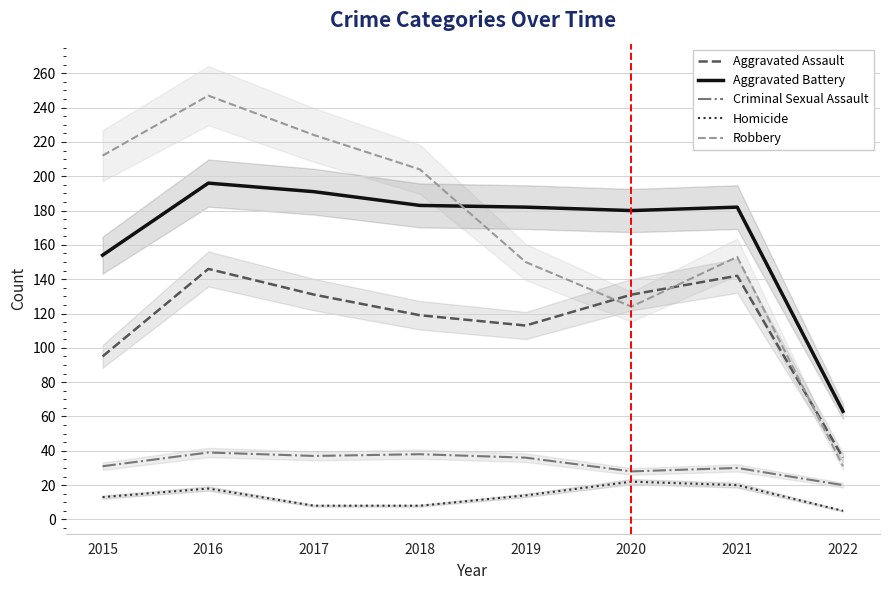

How many values in the Homicide series are below 14?

4